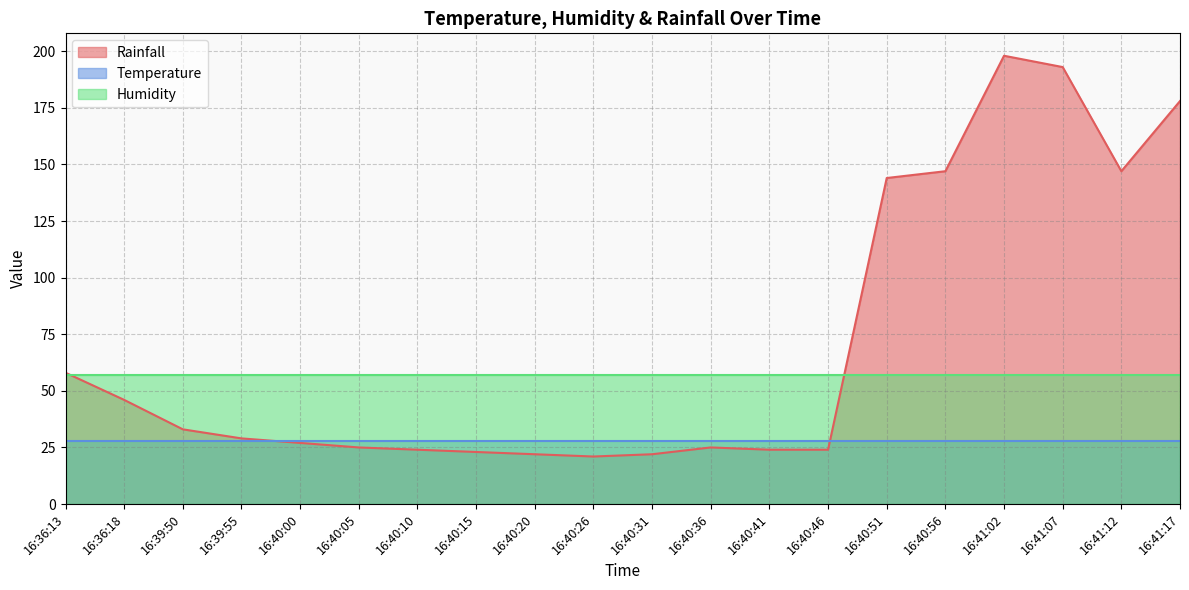

What is the spread (max minus min) of values at 16:36:13?

30